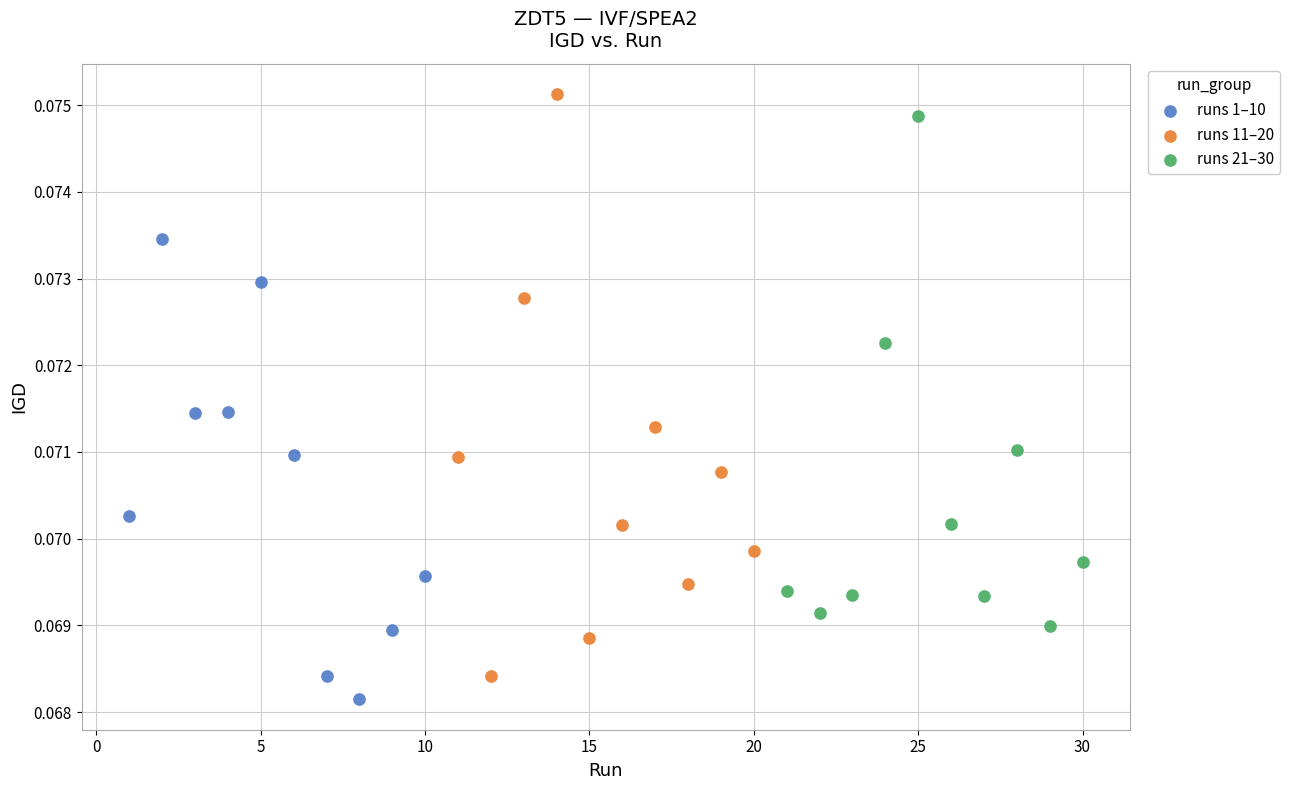

Which series contains the highest Y value?

runs 11–20